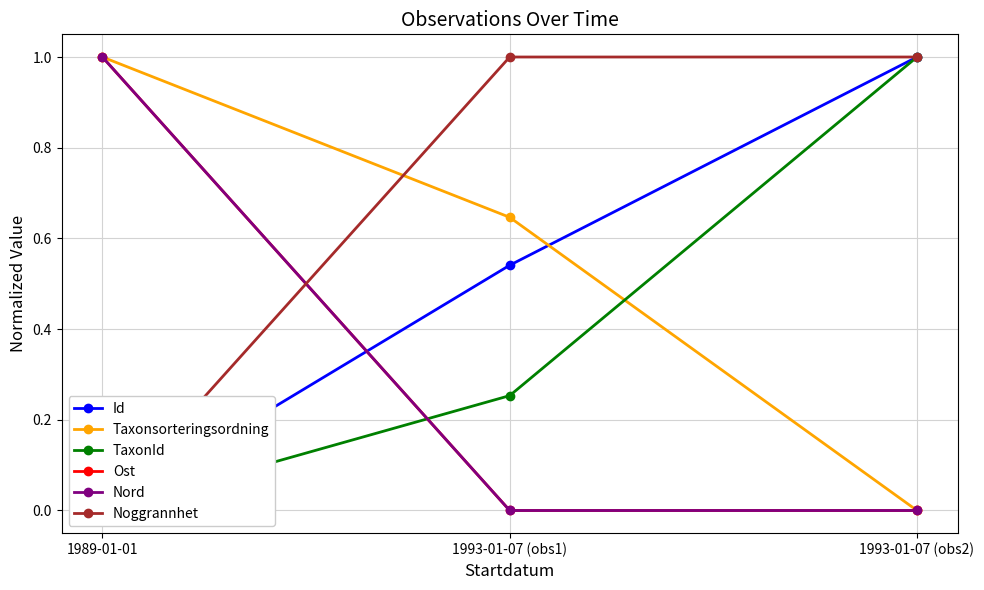

How many lines are shown in the chart?

6